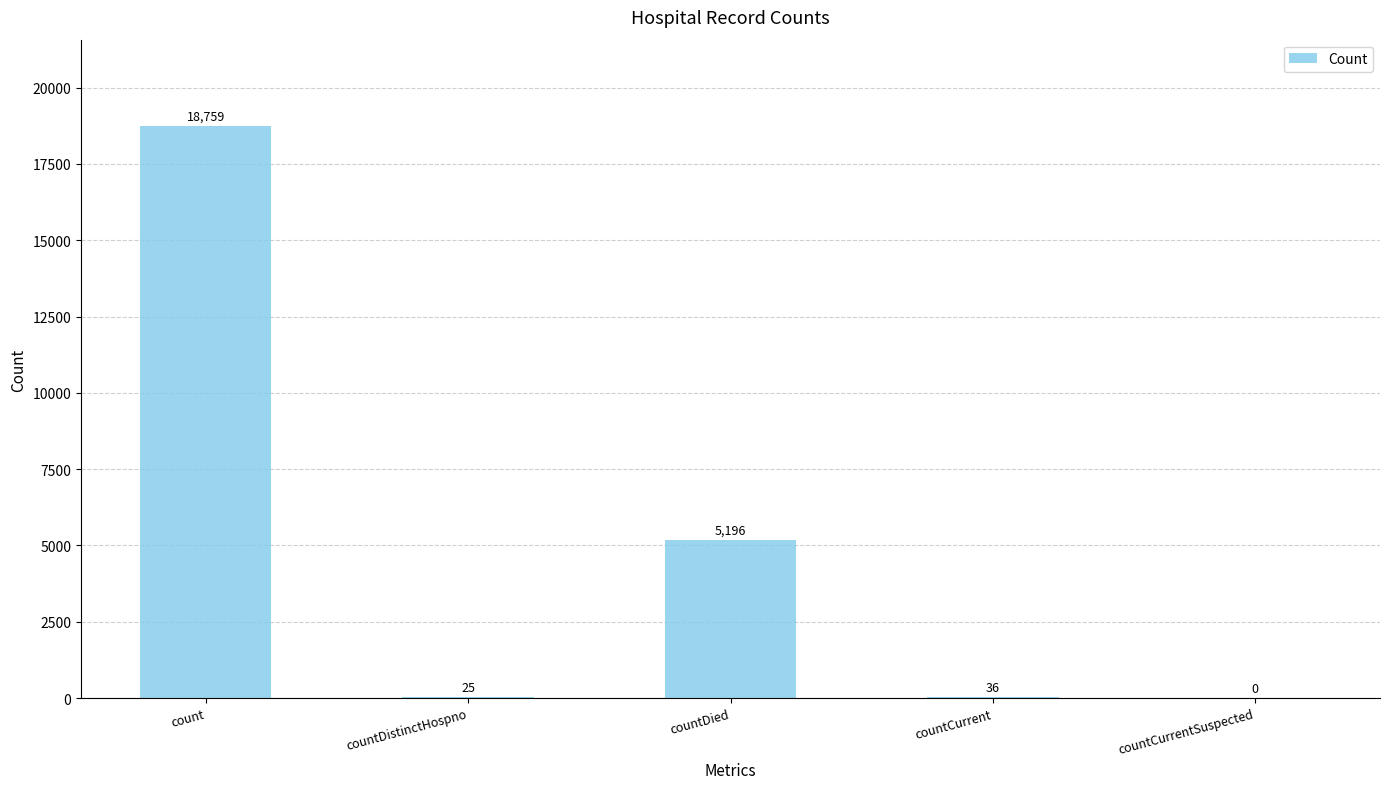

Which category has the highest value across all series?

count